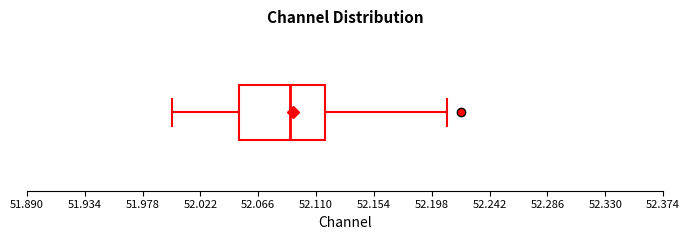

Transcribe this box plot: give where the median line is, the range the box spans, and where the two whiskers end, as read against the x-axis. The values are not printed on the chart, so give them approximately, as read against the axis.

median 52.090, box 52.050 to 52.115, whiskers 52.000 to 52.210